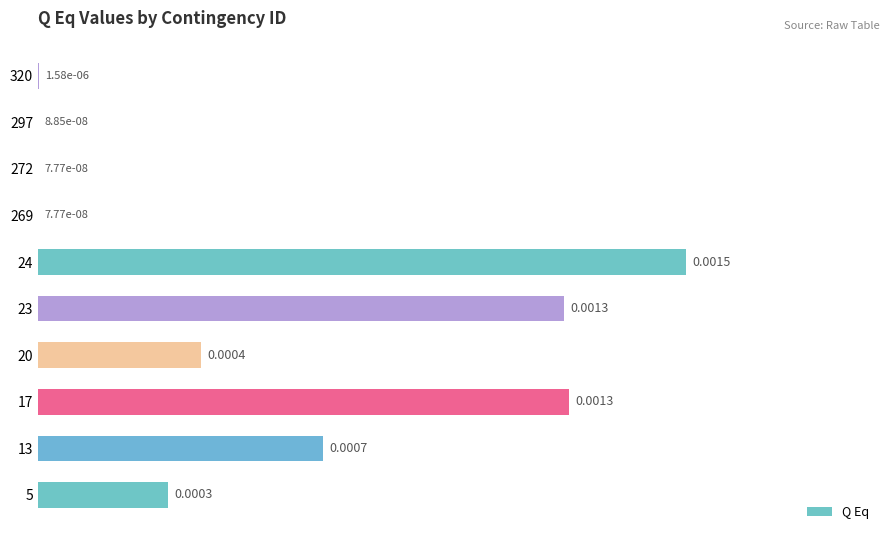

Which has a higher value, 320 or 297?

320